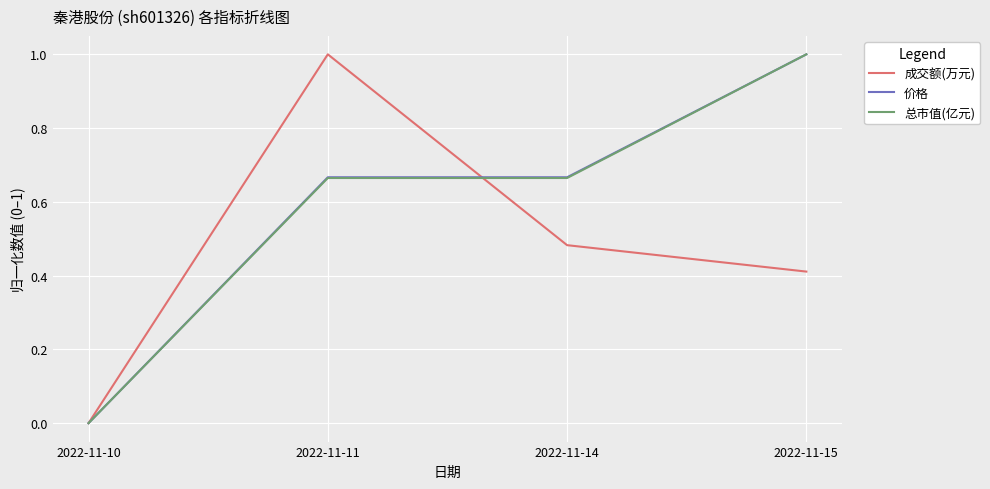

What are all the series names shown in the legend?

成交额(万元), 价格, 总市值(亿元)